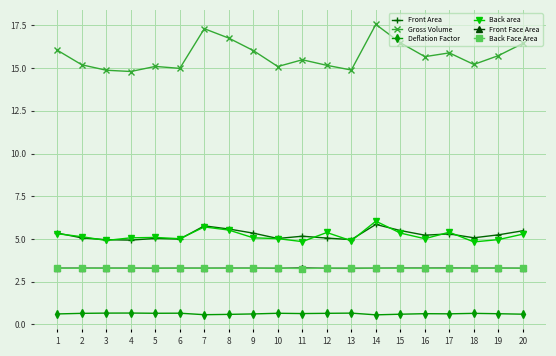

Which series has the widest spread of values?

Gross Volume